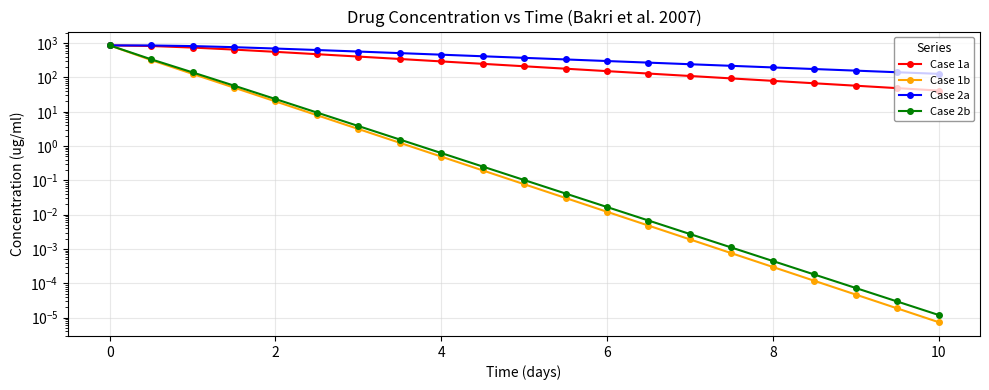

Which series has the largest range (max minus min)?

Case 1b